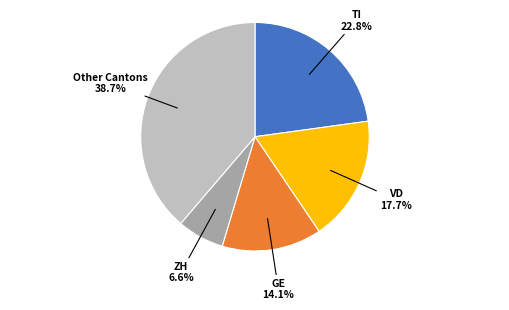

Which category has the biggest portion of the pie?

Other Cantons